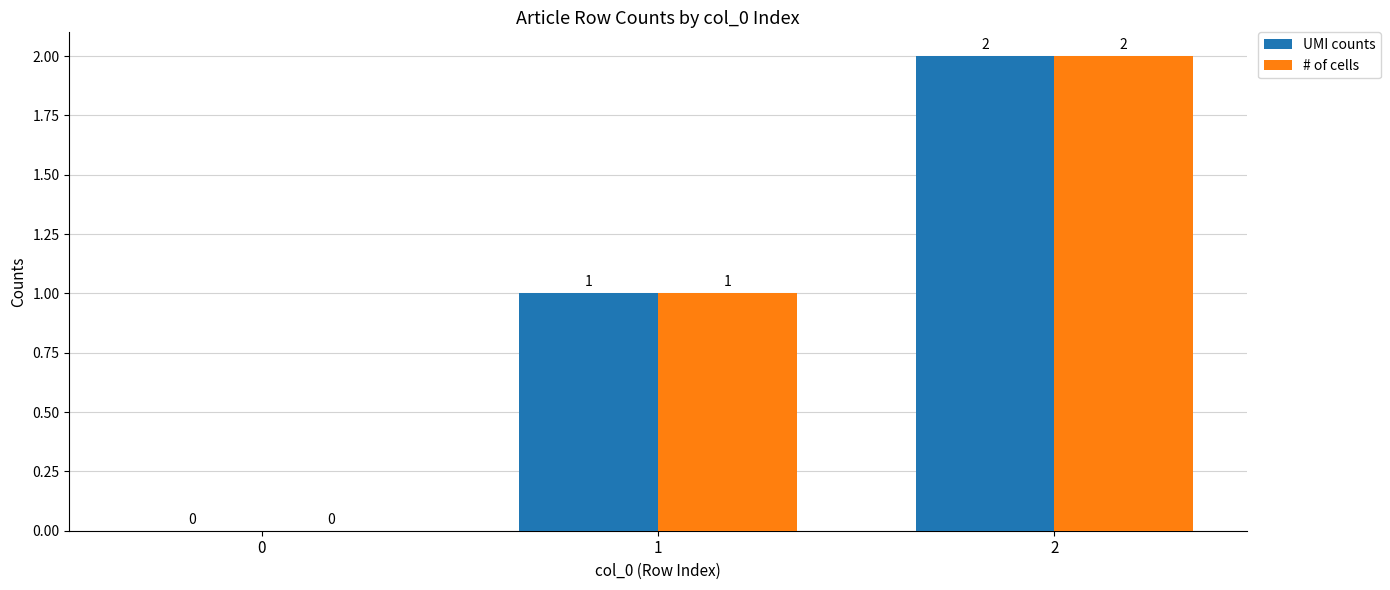

Are the bars horizontal?

No